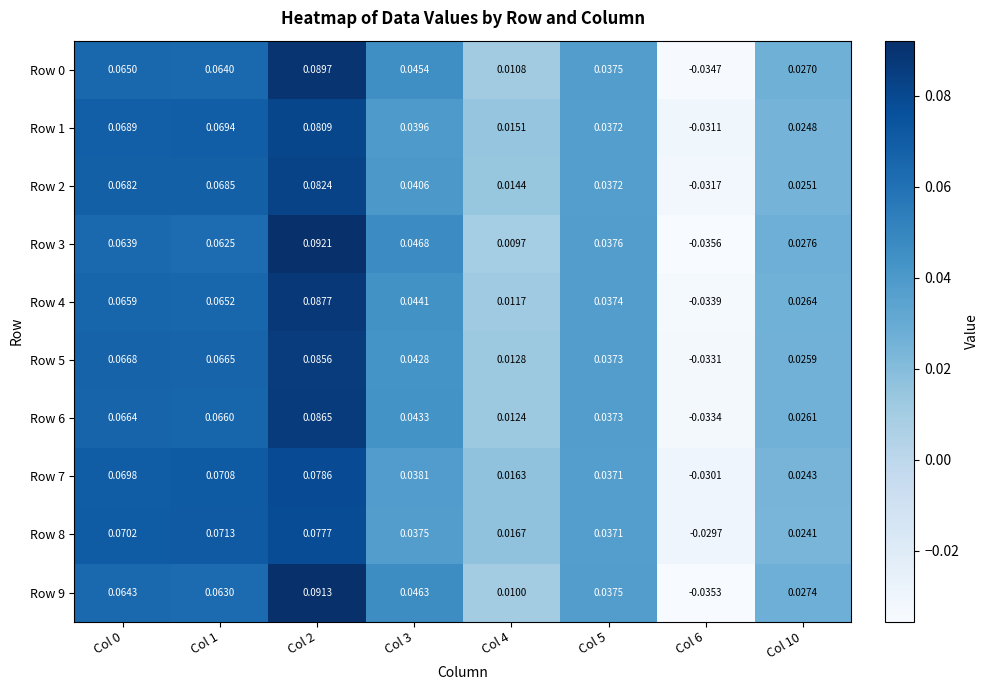

How many values in Row 6 are below zero?

1